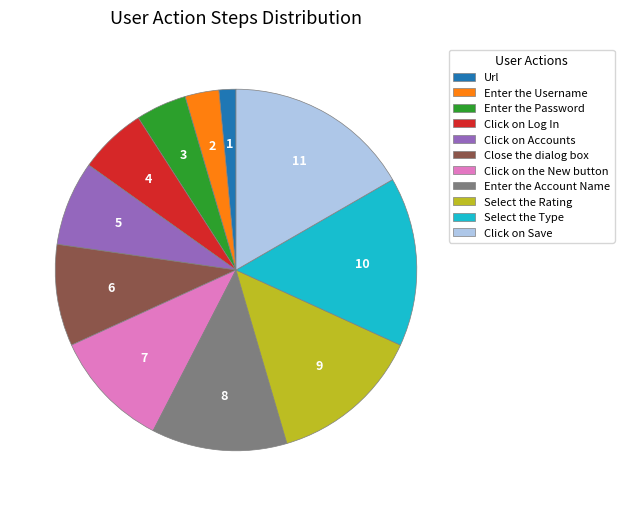

Rank the categories by value from highest to lowest.

Click on Save, Select the Type, Select the Rating, Enter the Account Name, Click on the New button, Close the dialog box, Click on Accounts, Click on Log In, Enter the Password, Enter the Username, Url